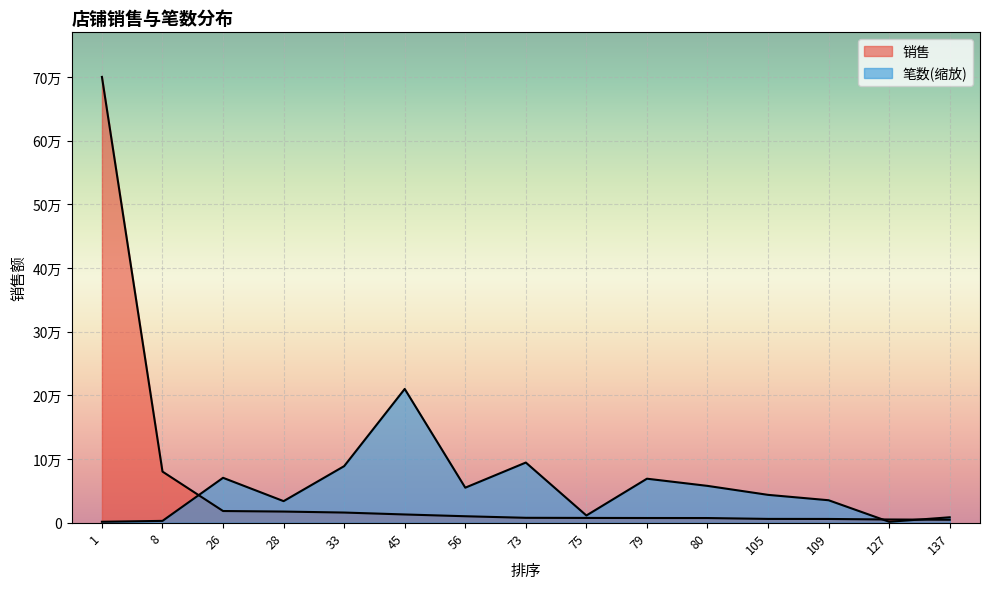

The 销售 series shows 7288.0 at 80. True or false?

True